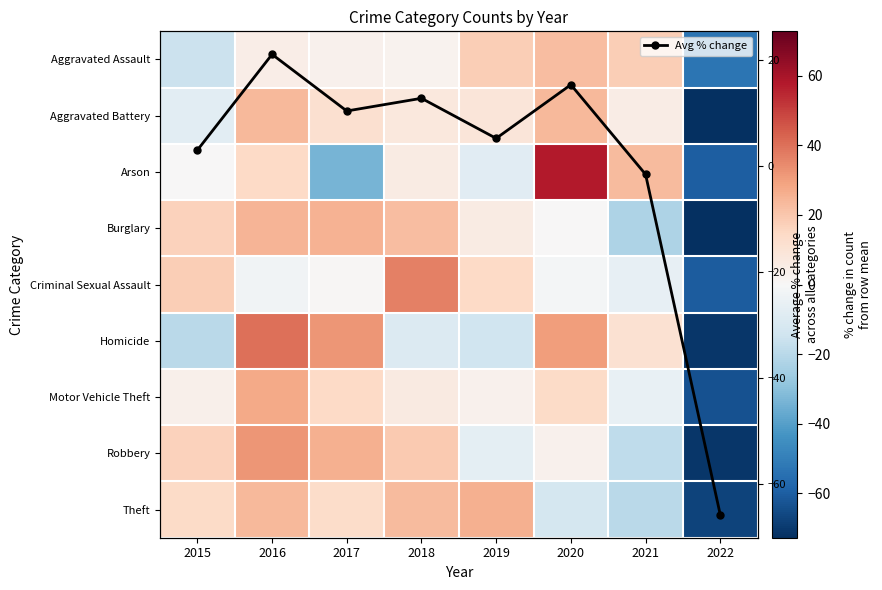

What is the difference between the maximum and minimum values in the Motor Vehicle Theft series?

90.9